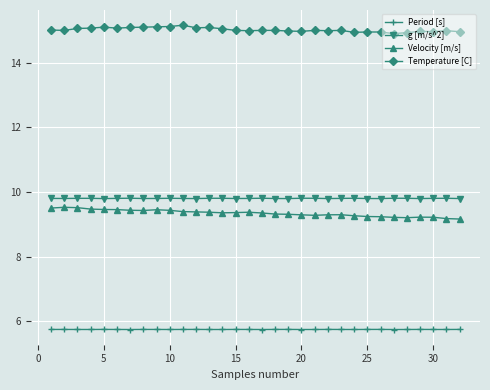

How many Velocity [m/s] values are between 9 and 10?

32